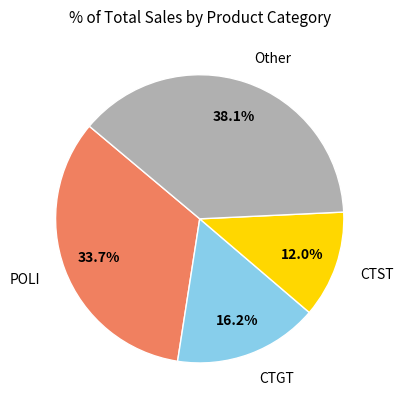

Is there any slice that represents more than half of the pie?

No